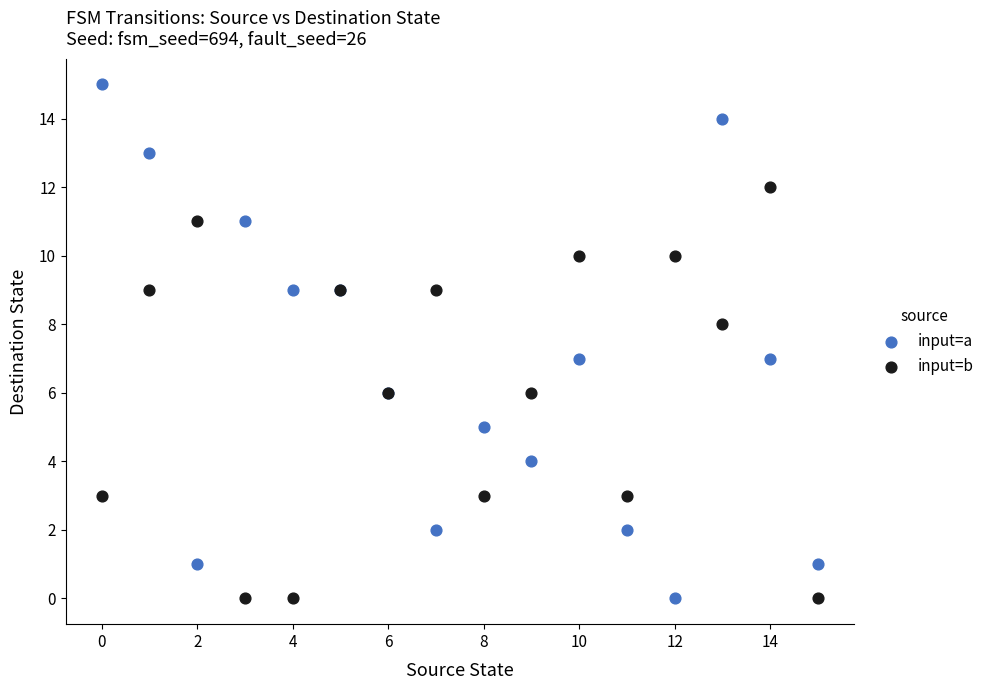

Which series contains the highest Y value?

input=a